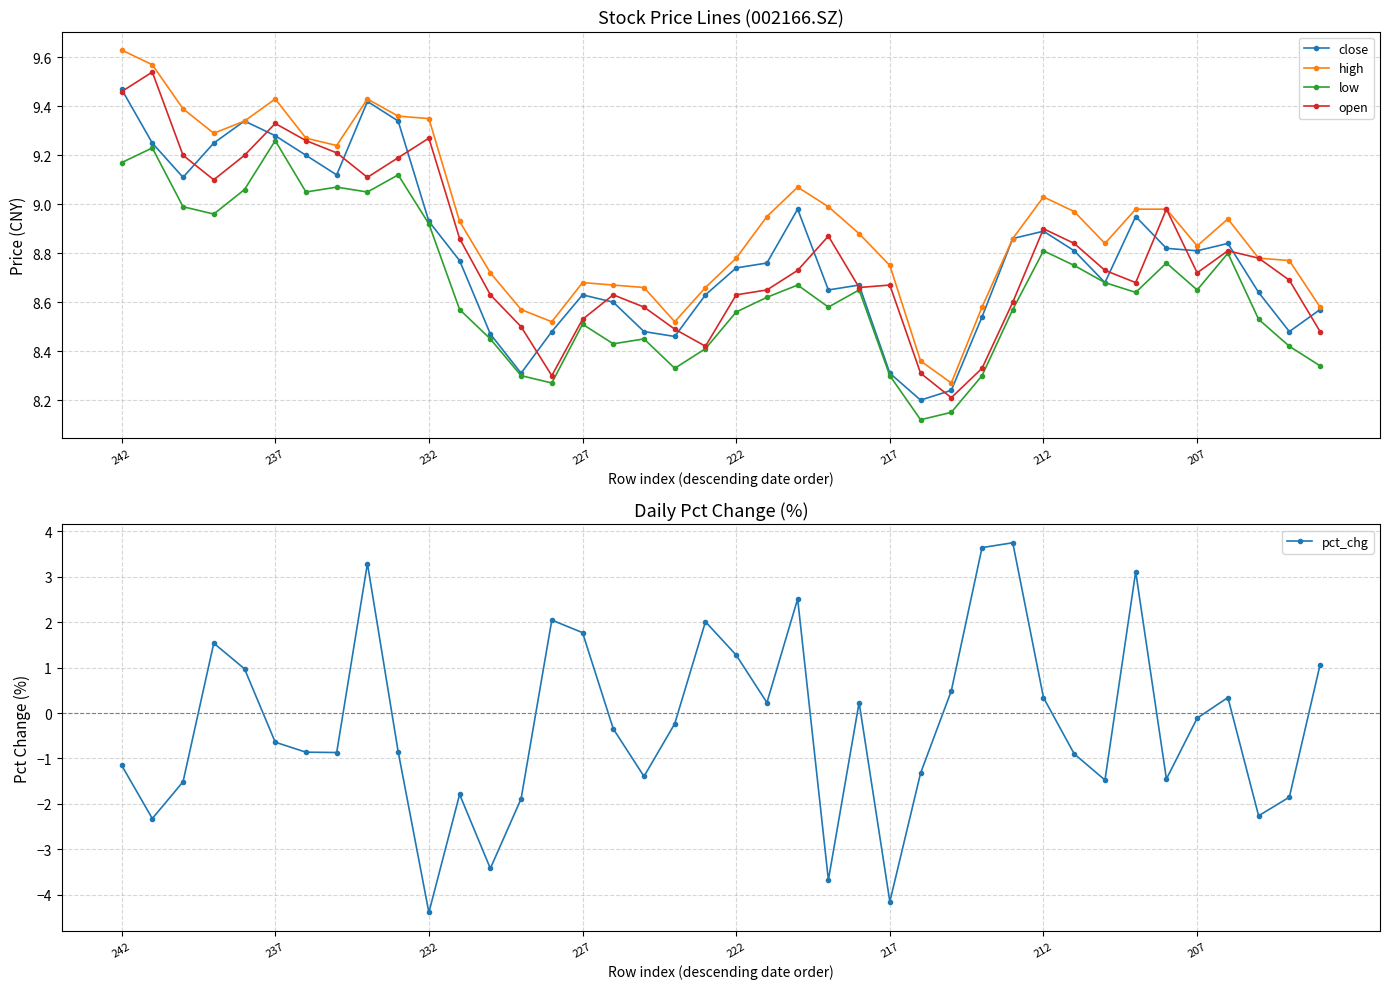

True or false: pct_chg has more than 0 interior local peaks.

True